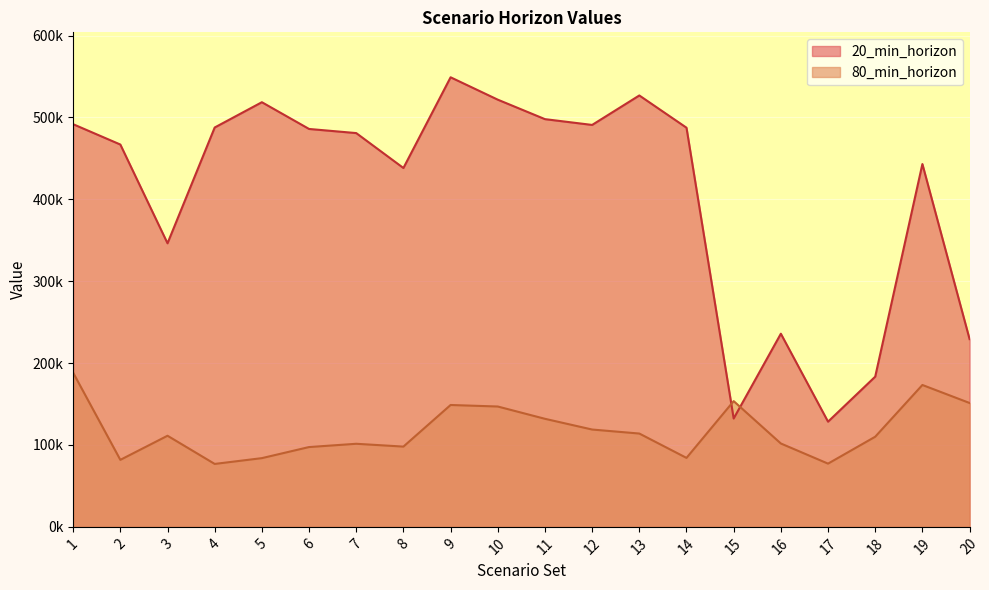

Rank the series at 1 from lowest to highest value.

80_min_horizon, 20_min_horizon